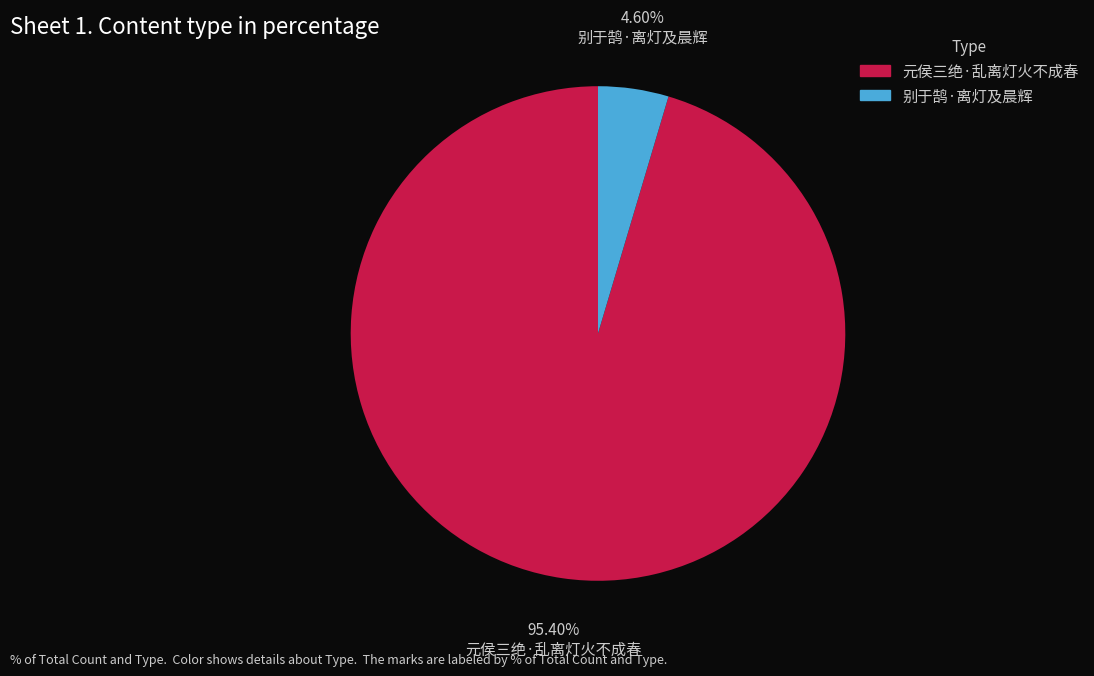

Between 元侯三绝·乱离灯火不成春 and 别于鹄·离灯及晨辉, which is larger?

元侯三绝·乱离灯火不成春